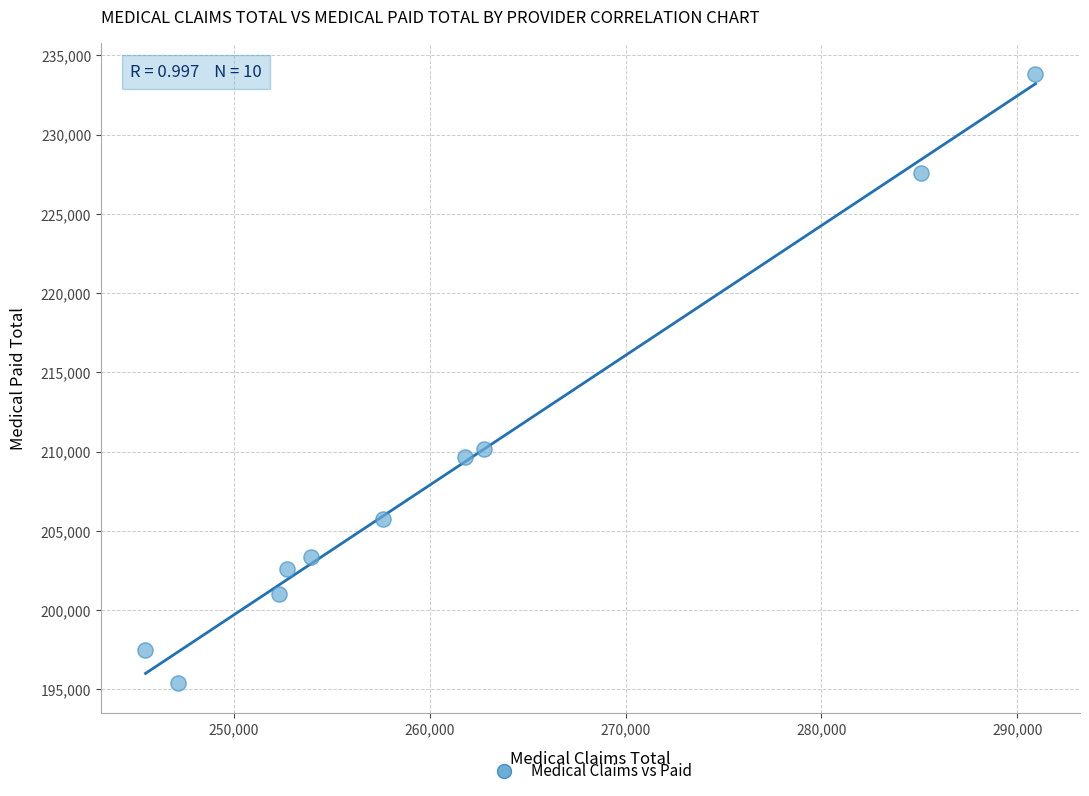

What is the average X value?

260976.9